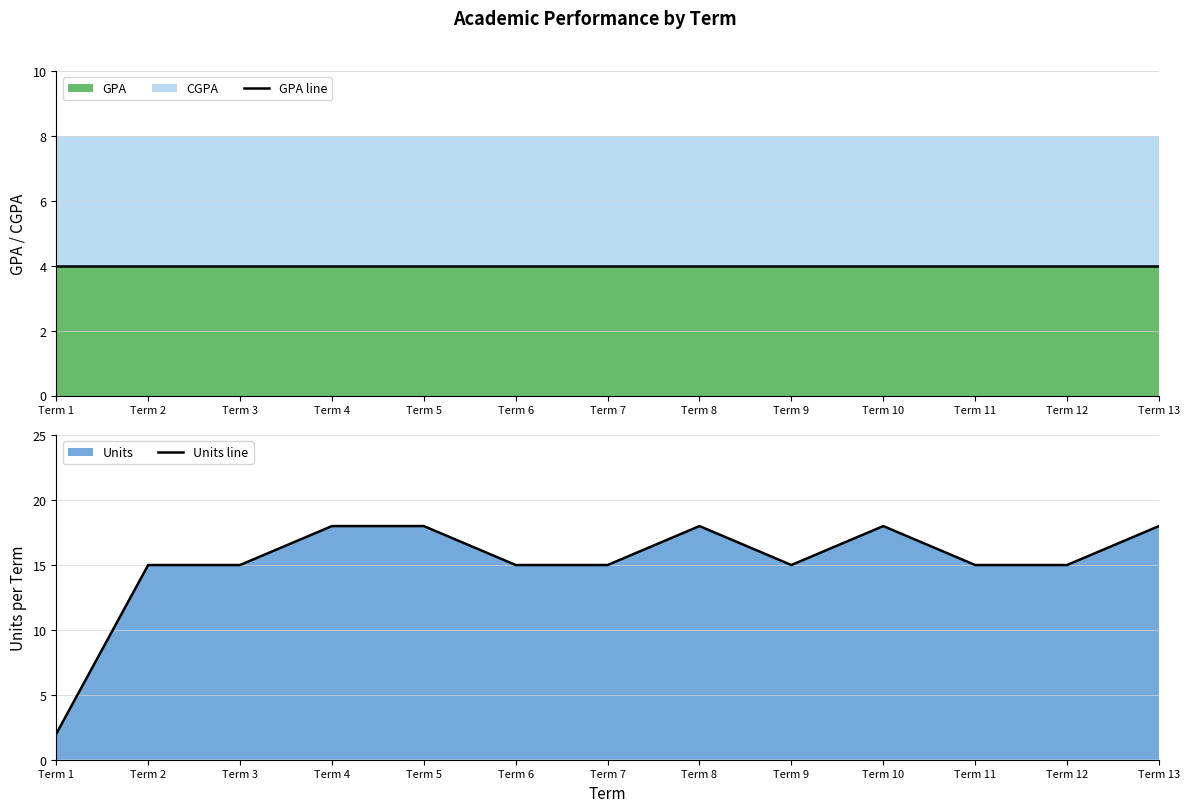

Rank the series at Term 12 from highest to lowest value.

Units line, GPA line